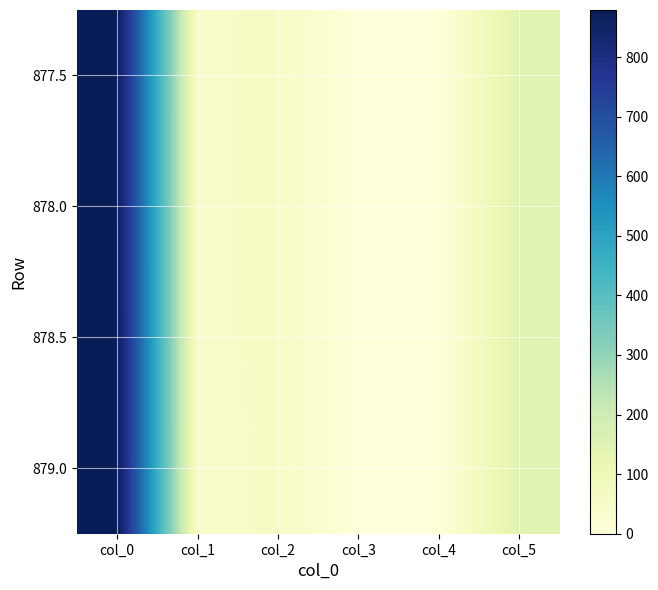

What is the difference between the highest and lowest values at col_1?

1.0